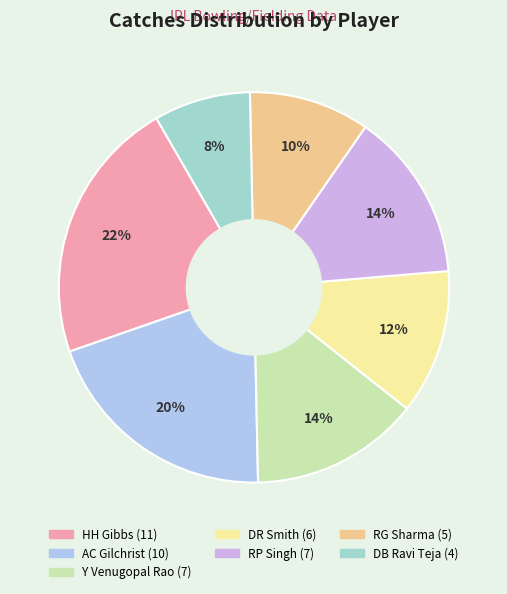

What is the largest slice in the pie chart?

HH Gibbs